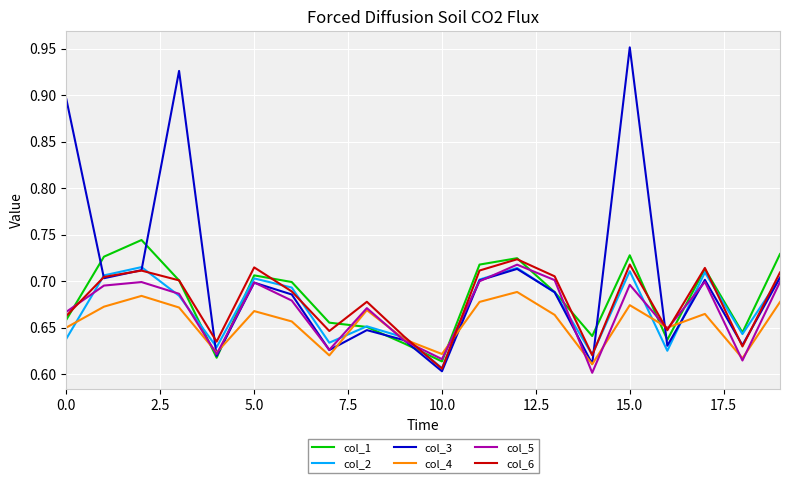

Which series has the largest range (max minus min)?

col_3